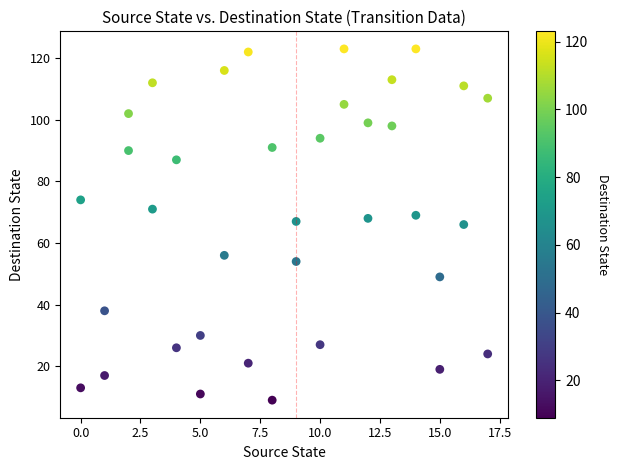

What is the range of Y values (max minus min)?

114